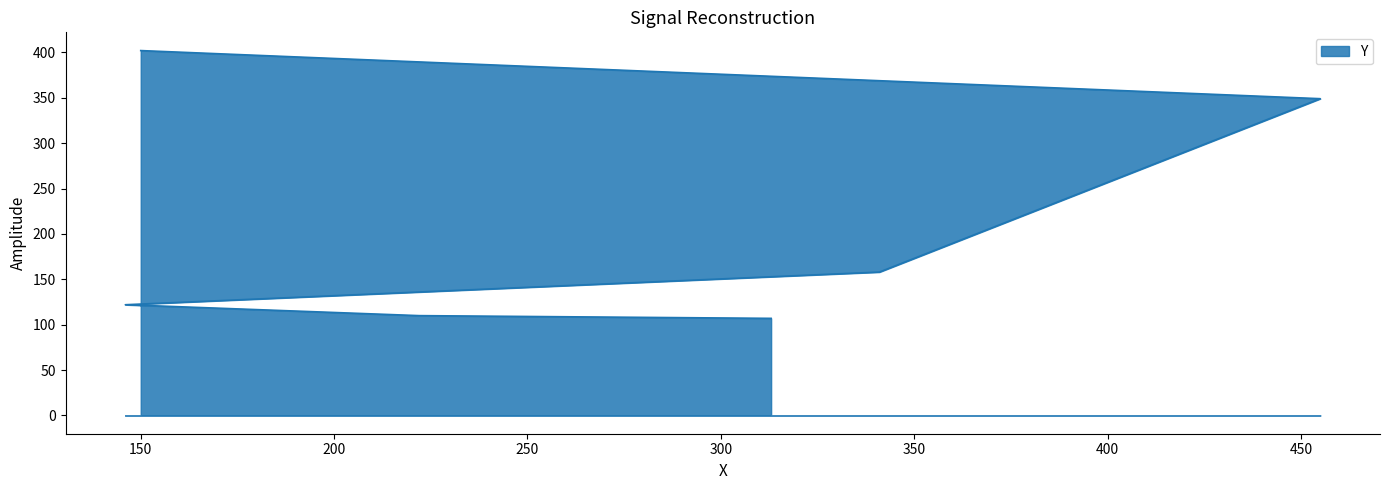

What is the label of the 3rd point from the left?

146